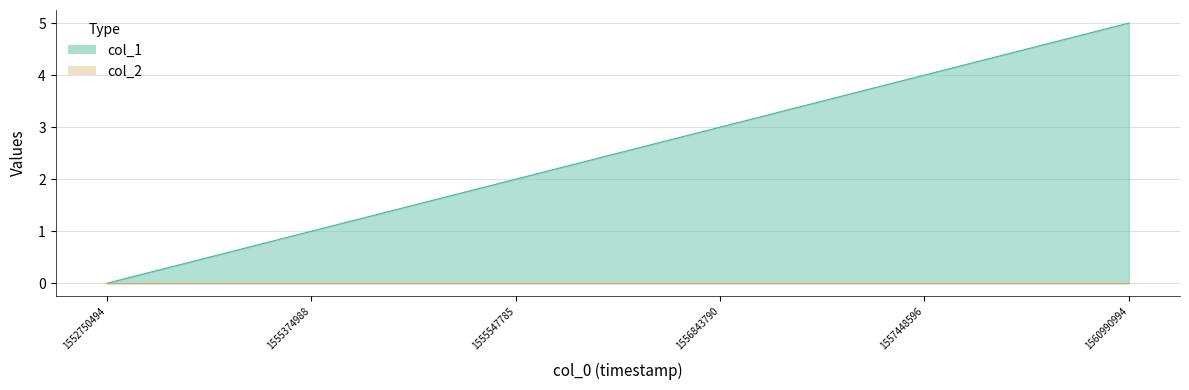

What is the greatest value displayed?

5